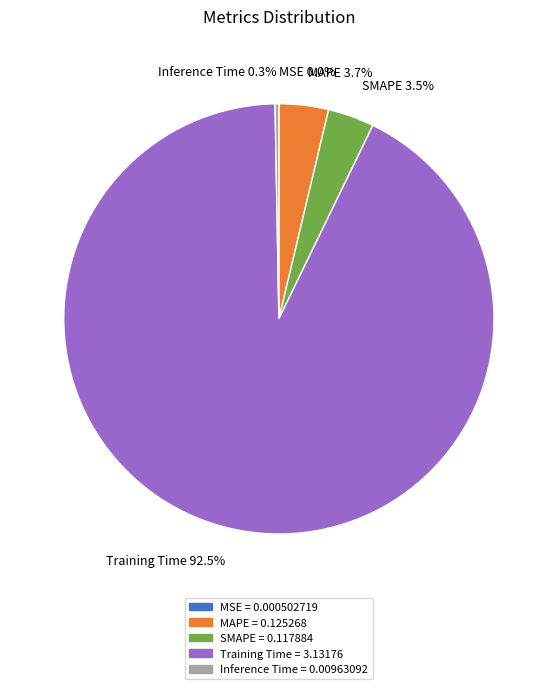

Which has a higher value, SMAPE 3.5% or Training Time 92.5%?

Training Time 92.5%